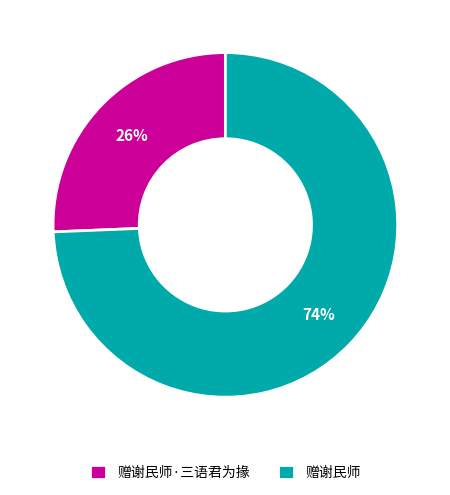

To the nearest percent, what portion does 赠谢民师 represent?

74%